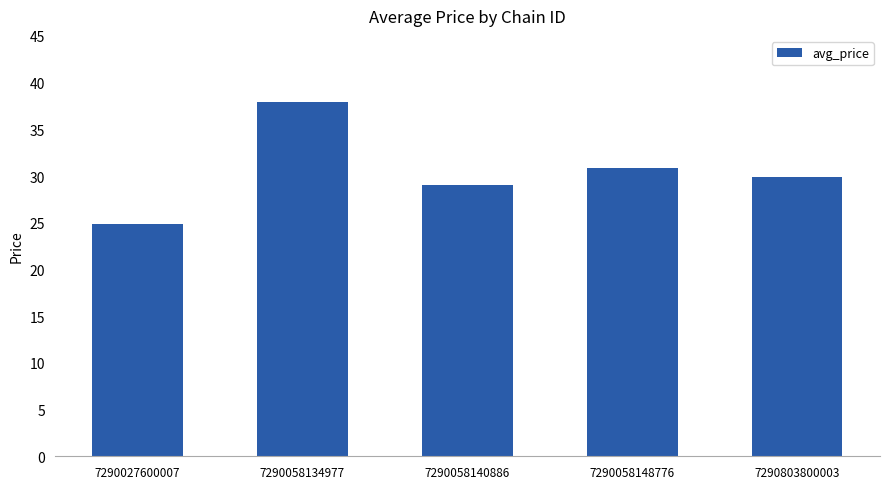

What is the smallest value displayed?

24.9